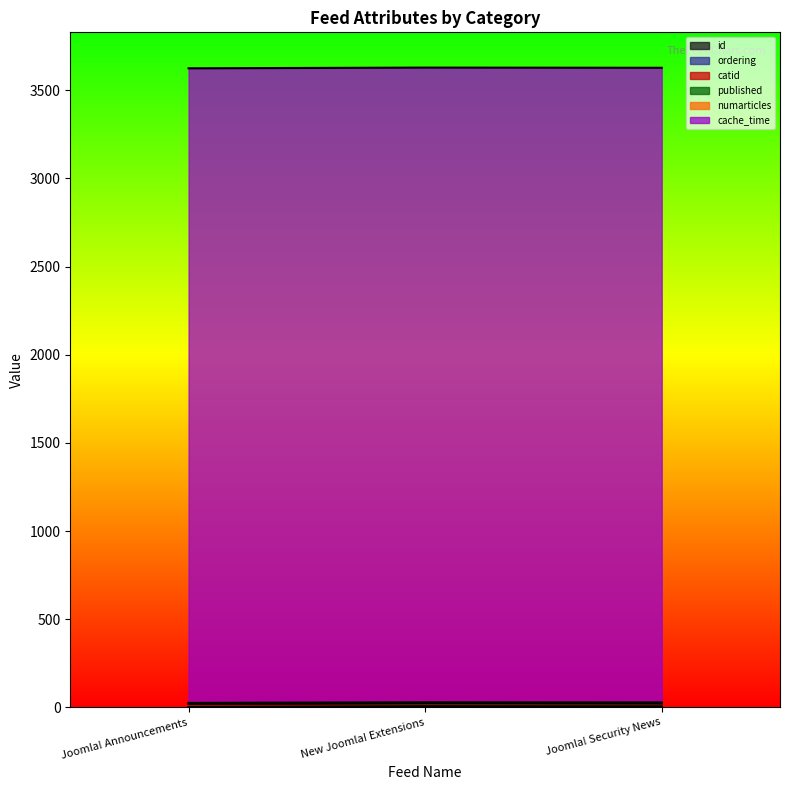

The value of published at Joomla! Security News is 1. True or false?

False